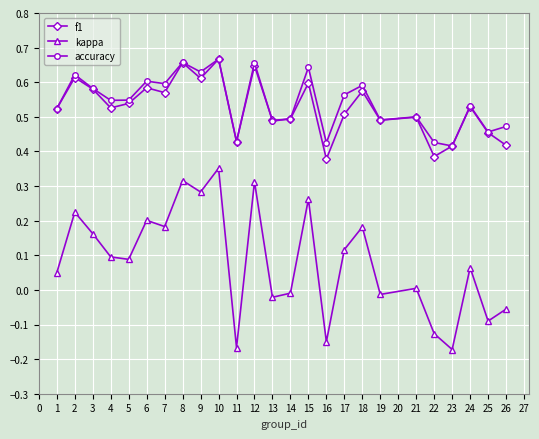

At which label does kappa first exceed 0?

1